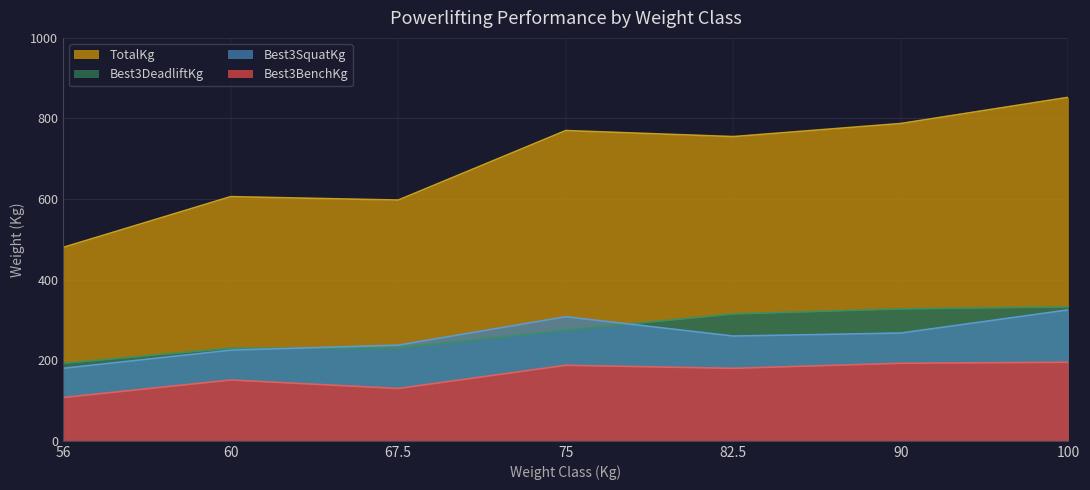

What is the approximate value of TotalKg at 75?

770.0